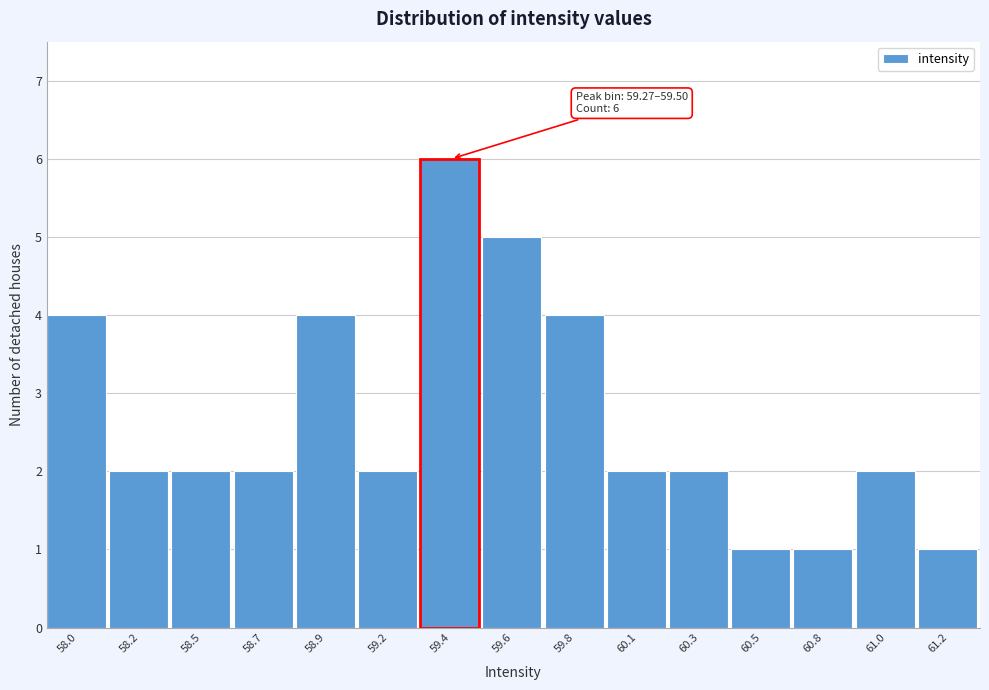

Reading right to left, what are all the values shown in this chart?

1	2	1	1	2	2	4	5	6	2	4	2	2	2	4